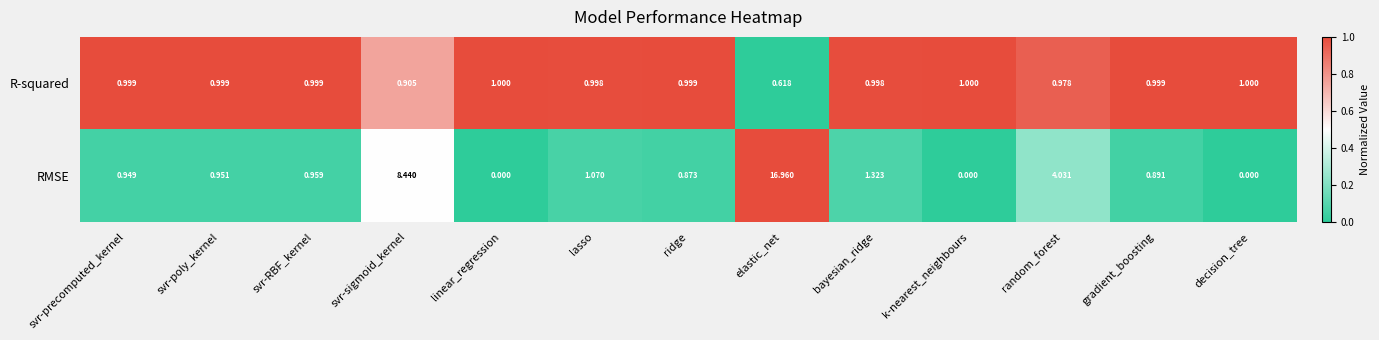

At how many categories does at least one series exceed 0?

13